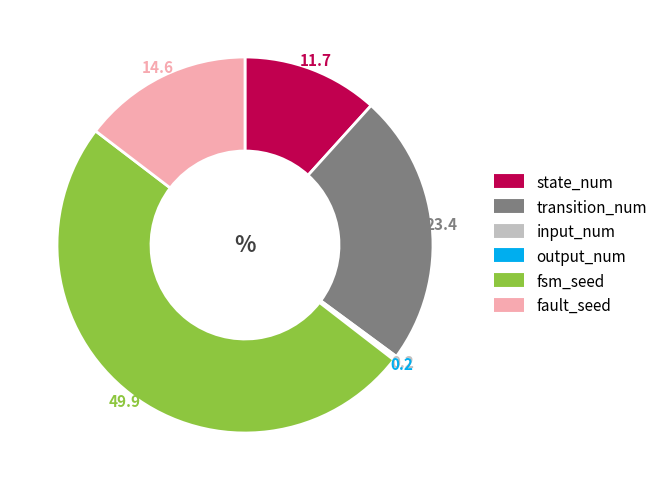

Which category has the biggest portion of the pie?

fsm_seed